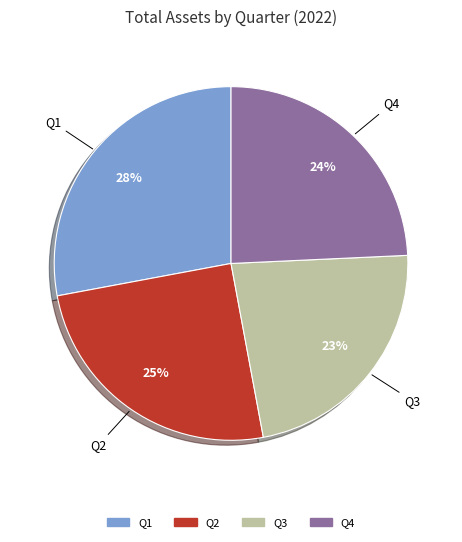

How many segments does this pie chart have?

4